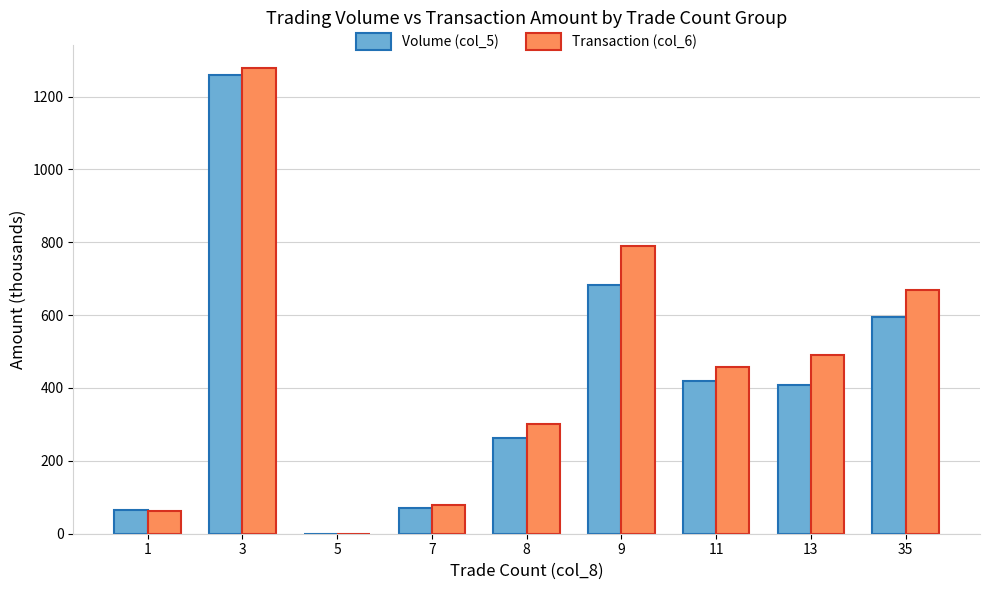

At which category is the sum across all series the highest?

3